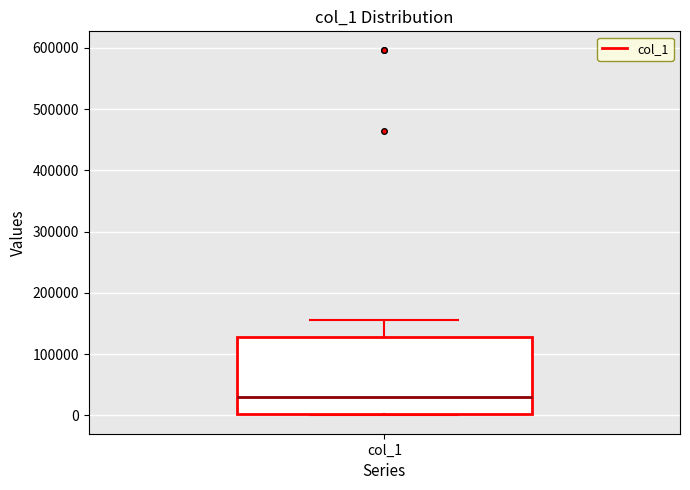

Transcribe this box plot: give where the median line is, the range the box spans, and where the two whiskers end, as read against the y-axis. The values are not printed on the chart, so give them approximately, as read against the axis.

median 30000, box 0 to 130000, whiskers 0 to 160000